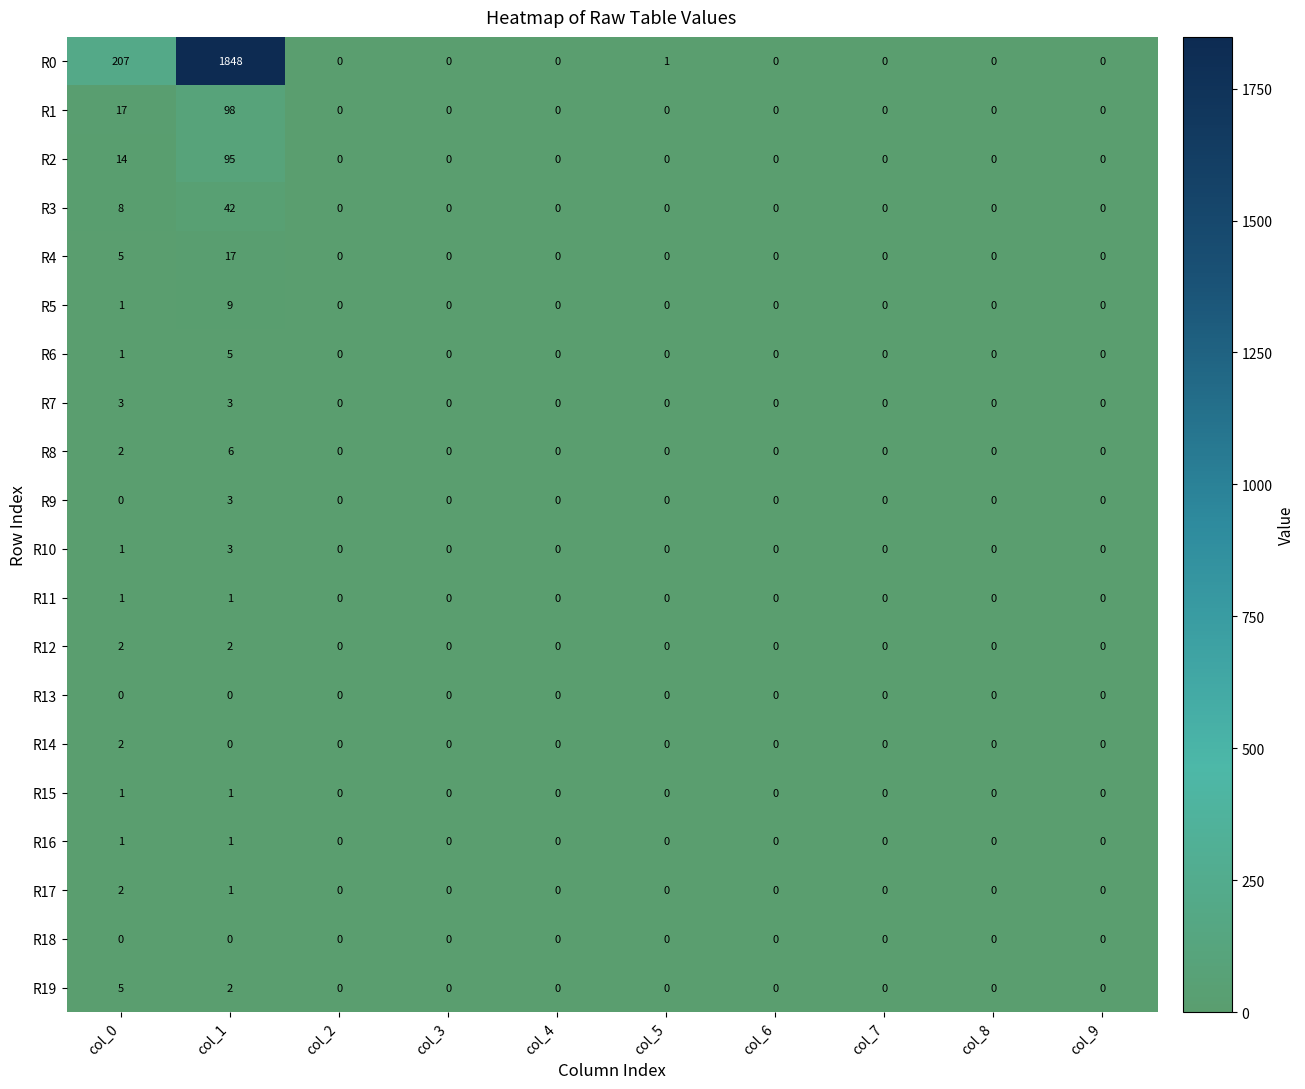

What is the highest value of the R7 series?

3